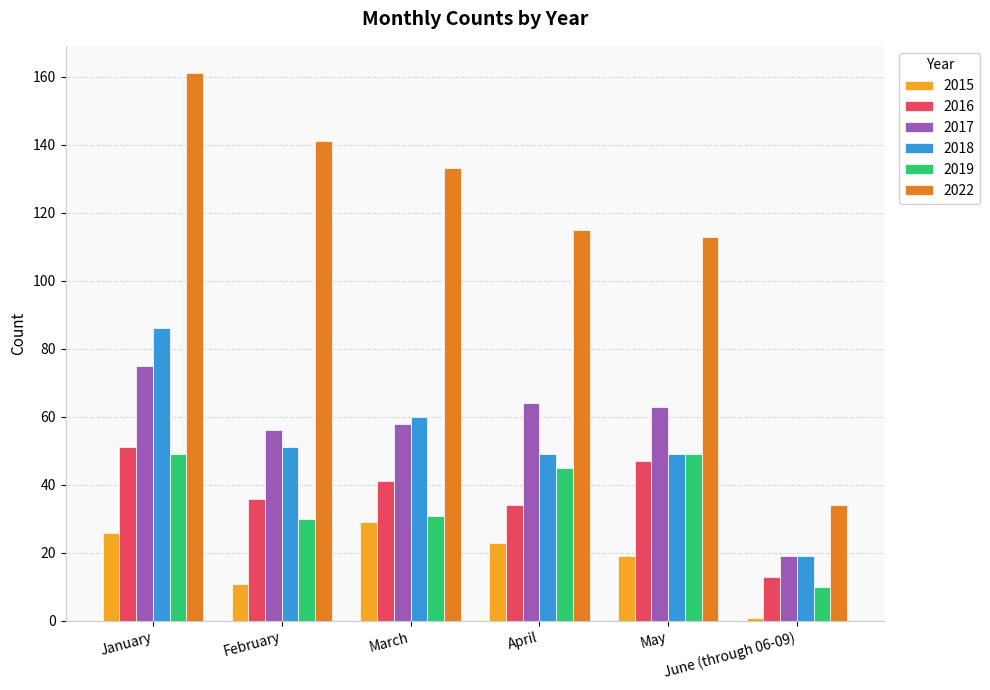

What is the label of the 5th bar from the right?

February